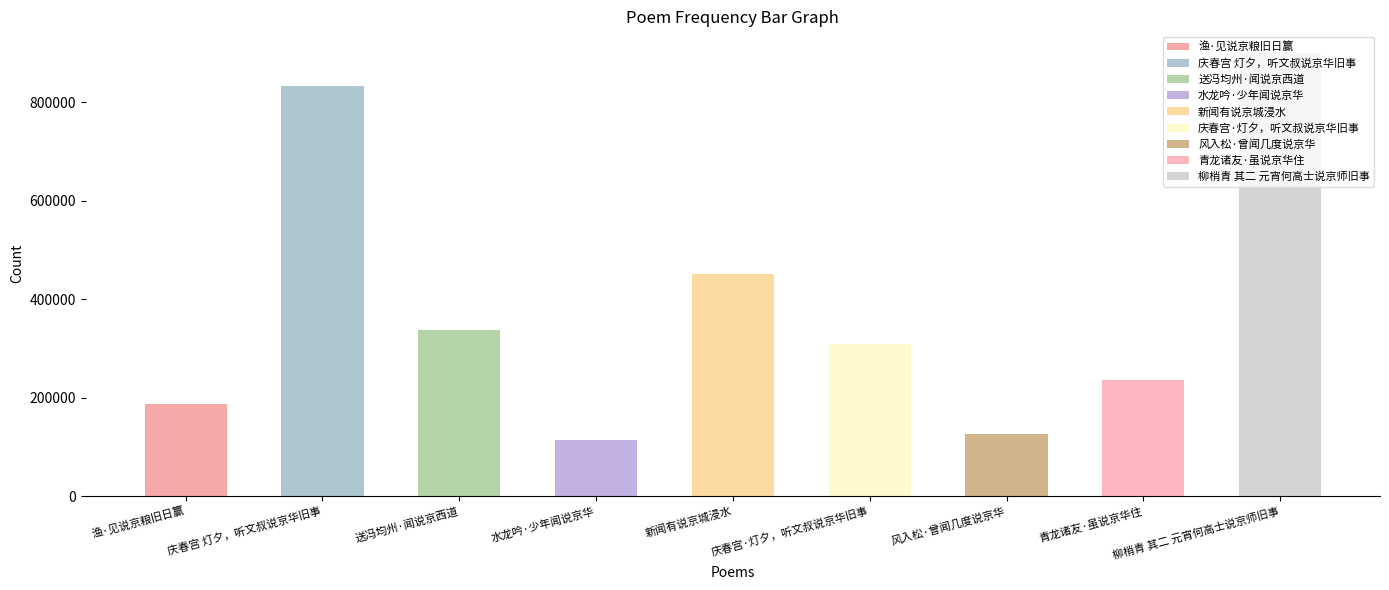

At which label does the data first exceed 308554?

庆春宫 灯夕，听文叔说京华旧事